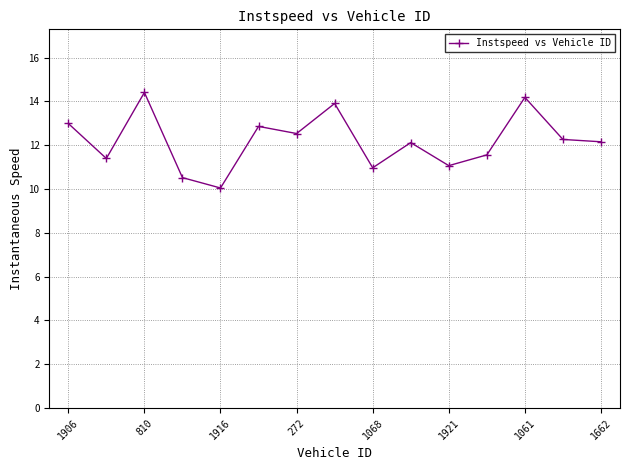

True or false: the data has more than 2 interior local peaks.

True